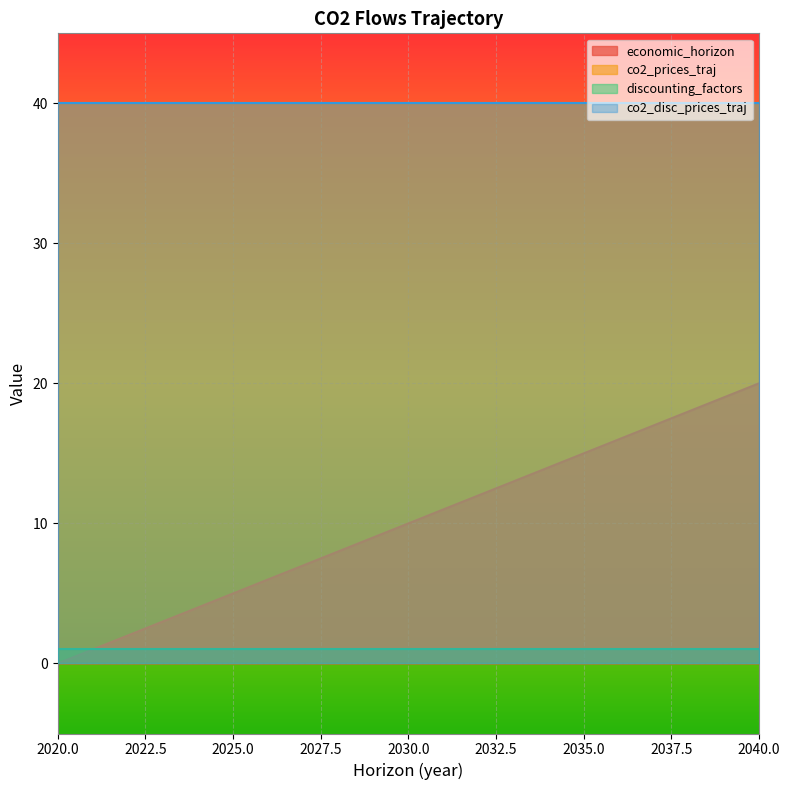

The co2_disc_prices_traj series shows 21 at 2032. True or false?

False